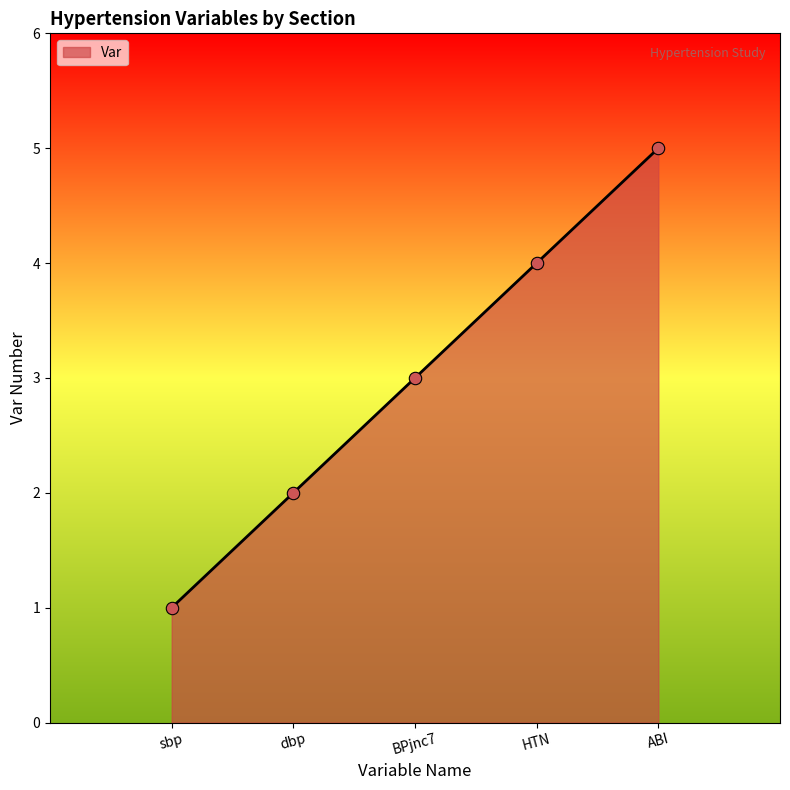

What is the change in value from HTN to ABI?

+1